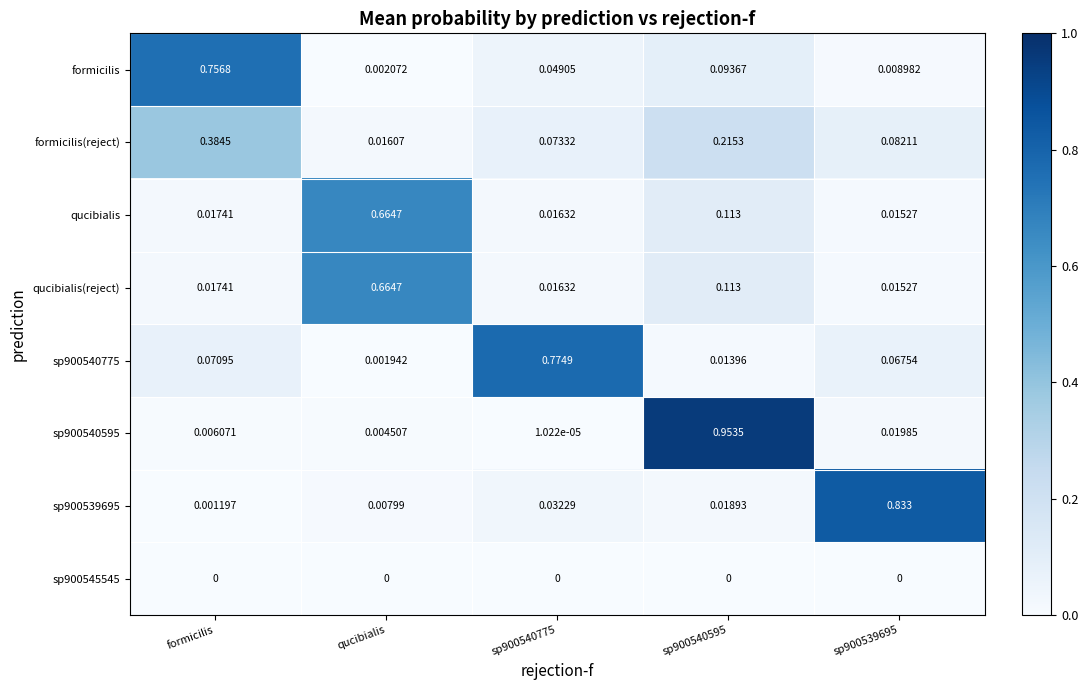

Where is formicilis nearest to the value 0?

qucibialis